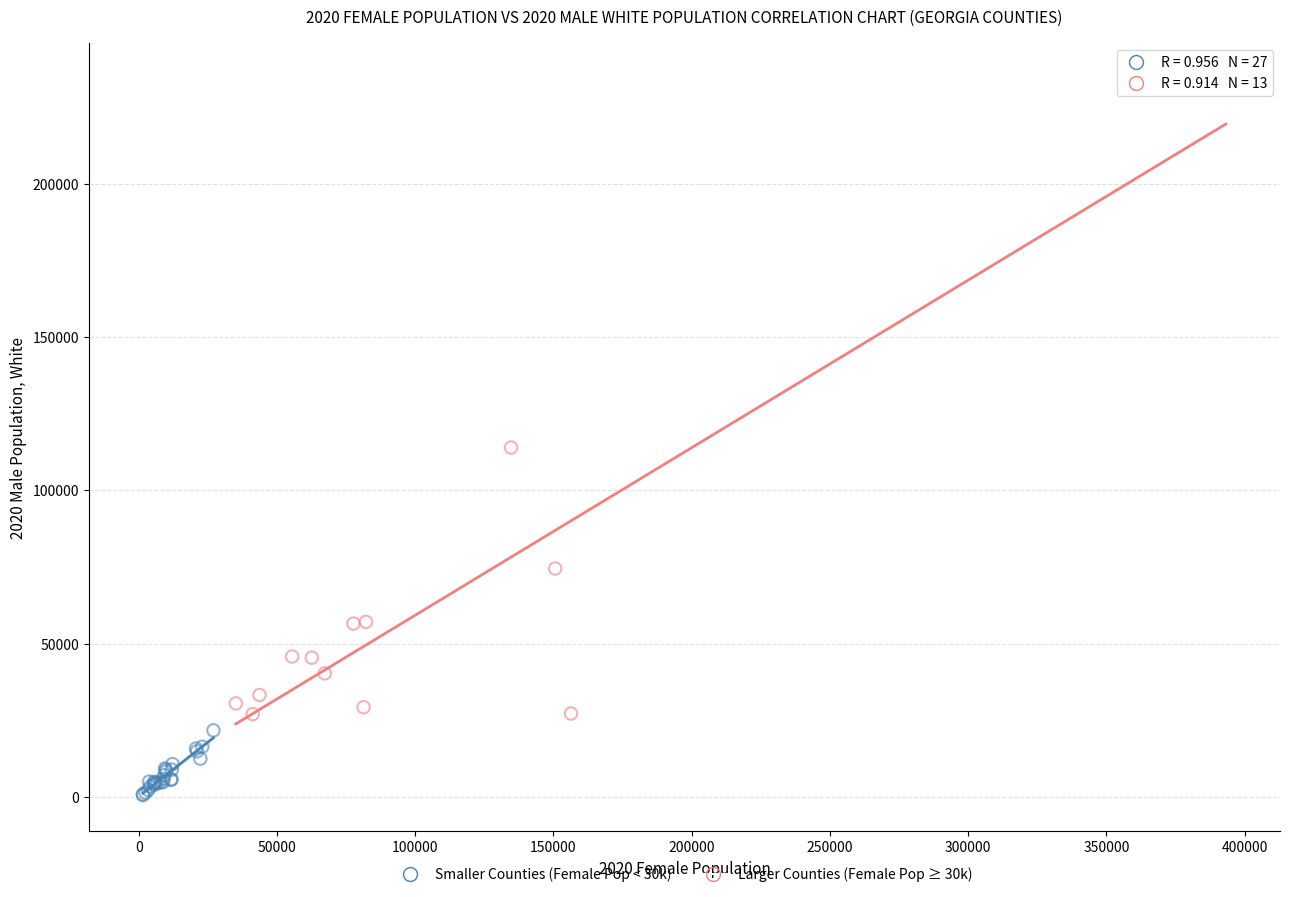

Which series reaches the maximum Y coordinate?

Larger Counties (Female Pop ≥ 30k)